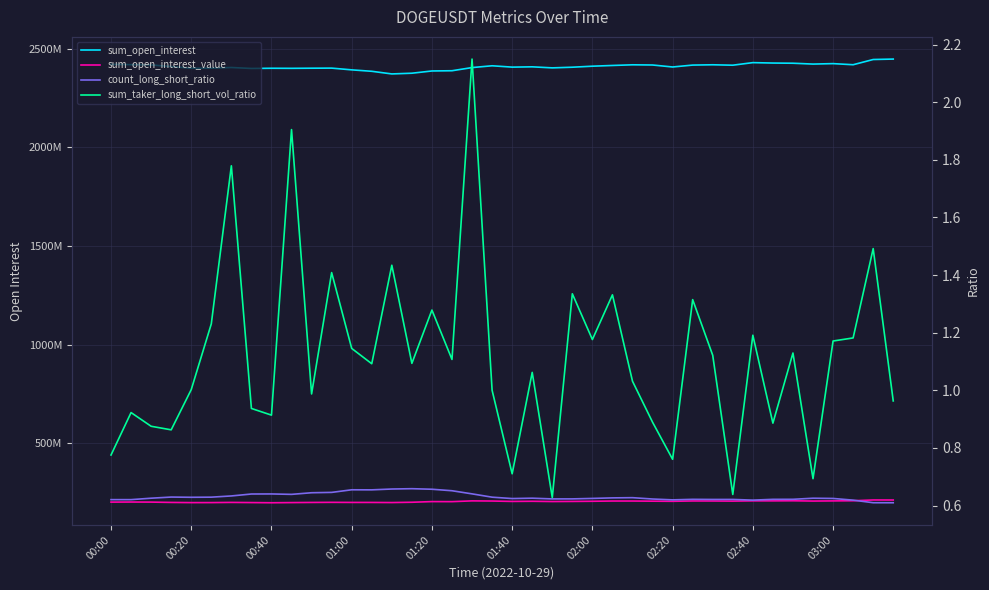

How many lines are shown in the chart?

4